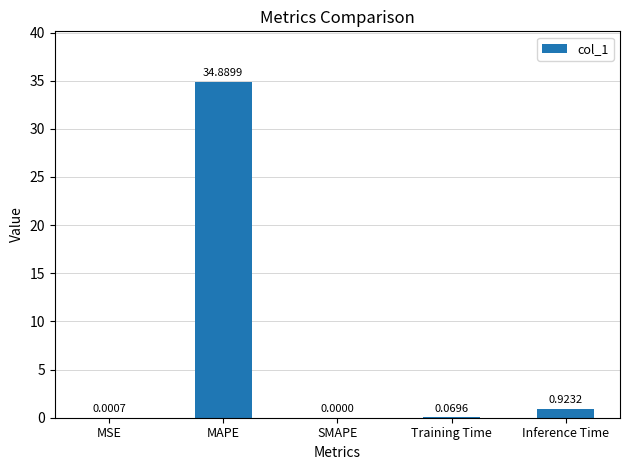

At which category does the chart reach its peak across all series?

MAPE